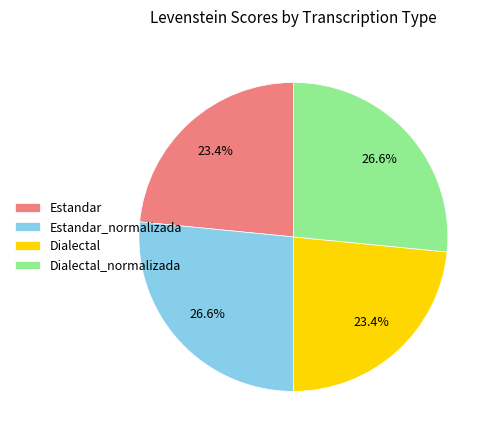

What is the ratio of the value at Estandar to the value at Dialectal_normalizada?

0.9